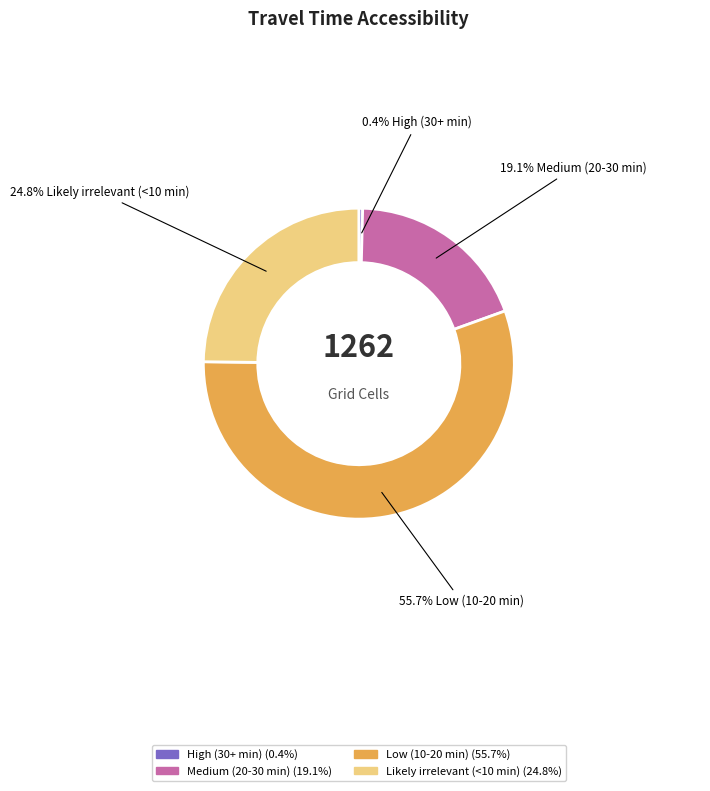

How much of the chart is everything except Likely irrelevant (<10 min)?

75.2%